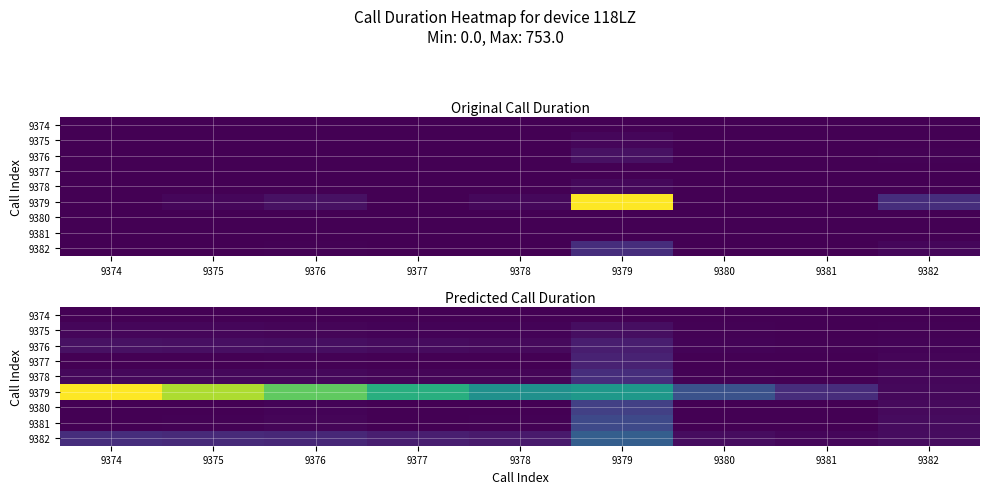

Rank the series by their maximum value, from lowest to highest.

9374, 9375, 9376, 9377, 9378, 9380, 9381, 9382, 9379